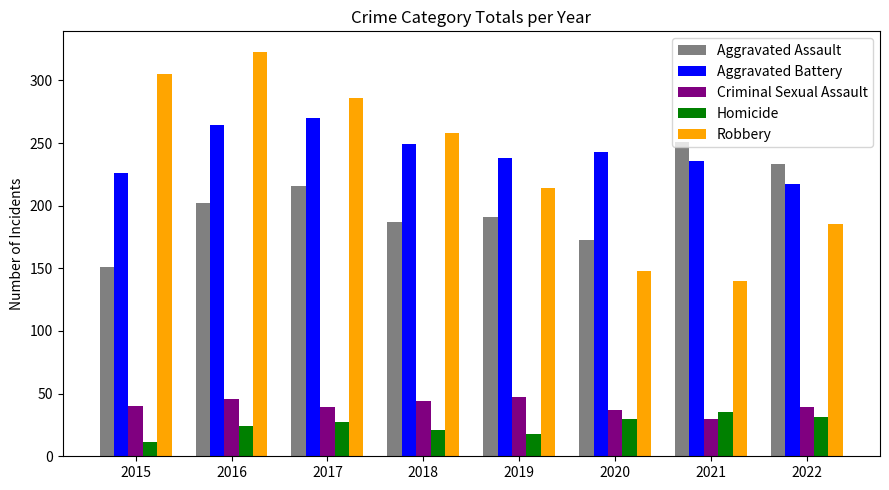

Which category has the lowest value in the Criminal Sexual Assault series?

2021